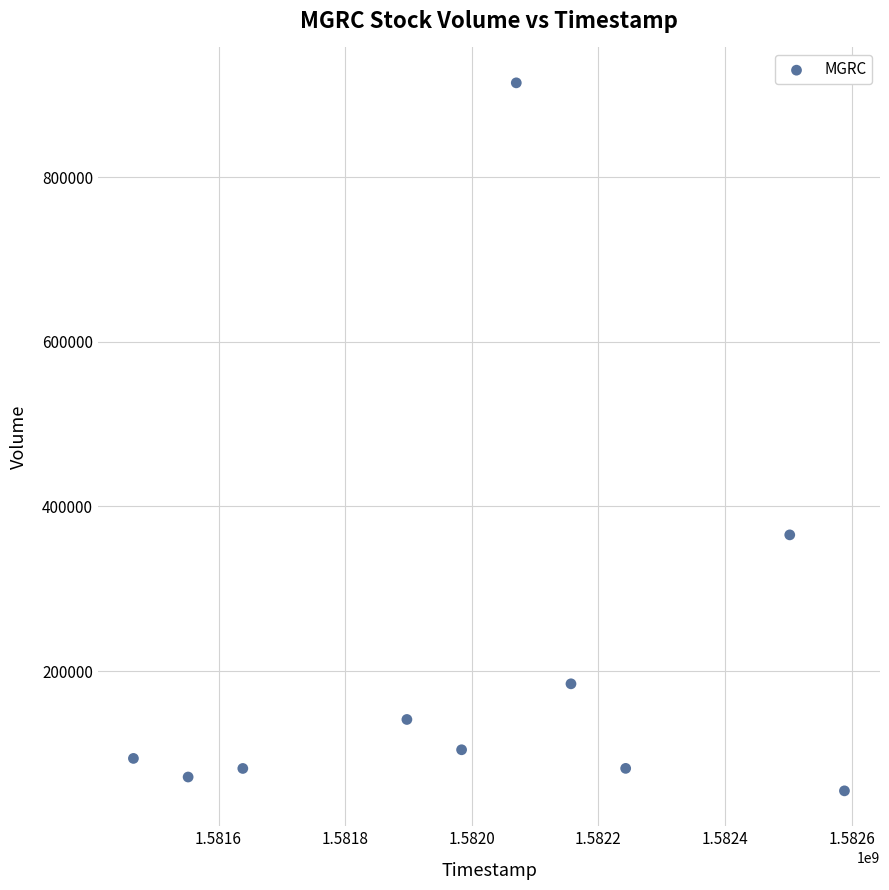

What is the range of Y values (max minus min)?

859900